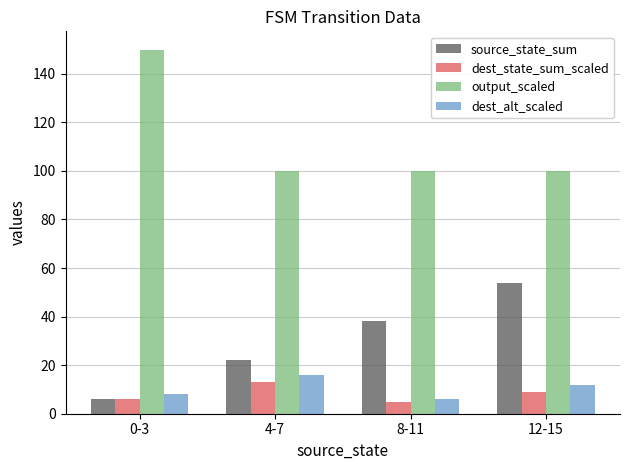

What is the label of the 2nd bar from the right?

8-11